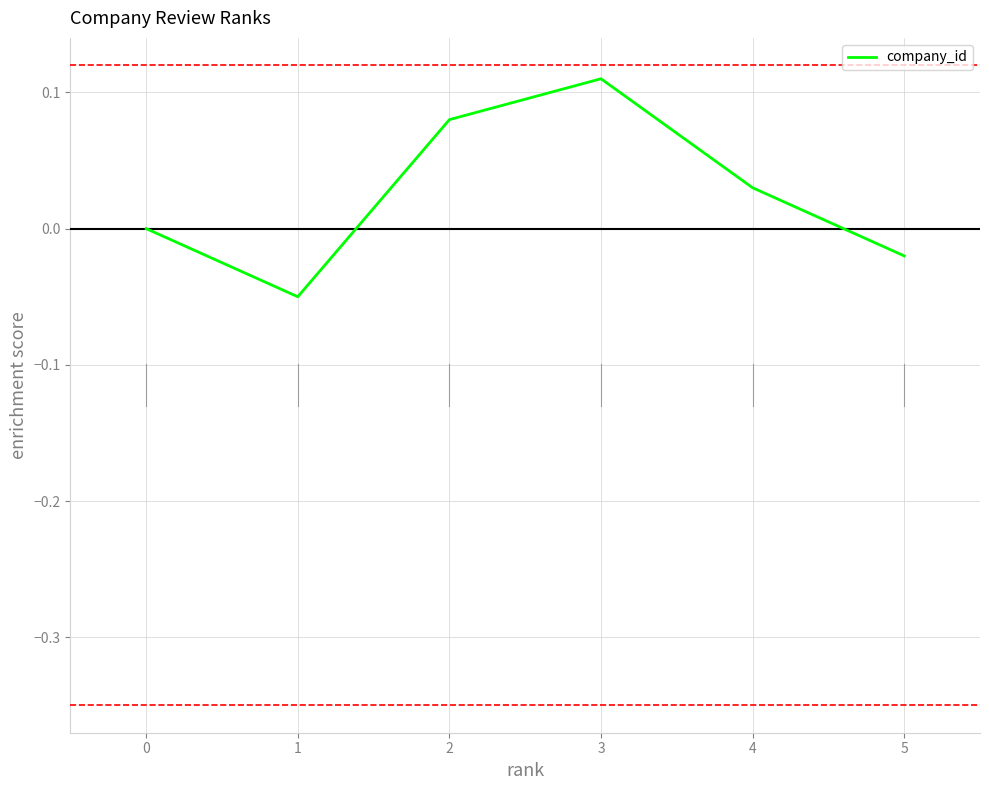

What is the difference between the maximum and minimum values?

0.2